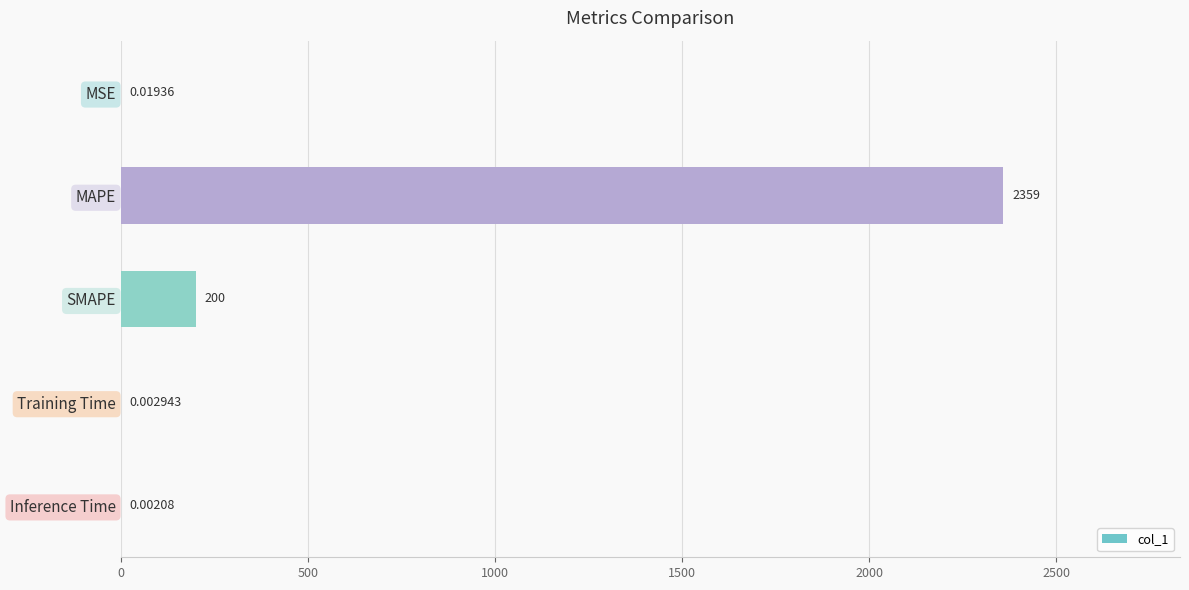

What is the ratio of the value at MAPE to the value at SMAPE?

11.8